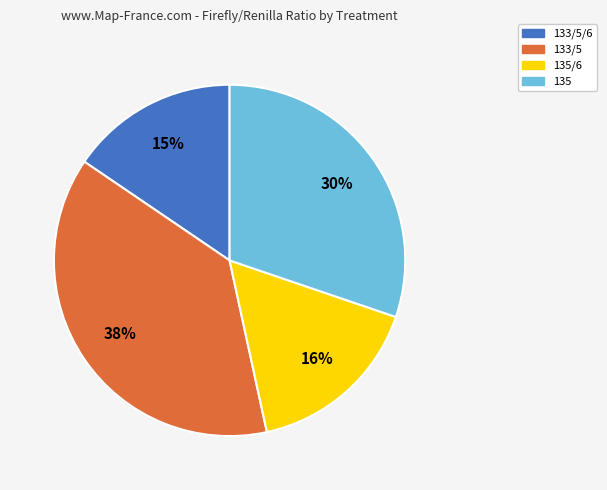

To the nearest percent, what is the average slice percentage?

25%